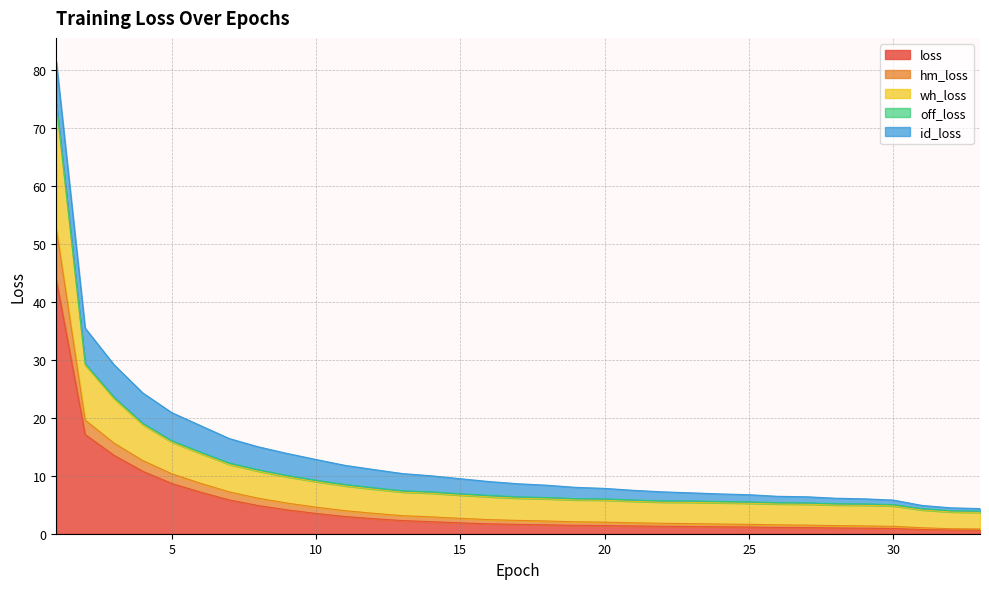

Read the loss value at 7.

5.8